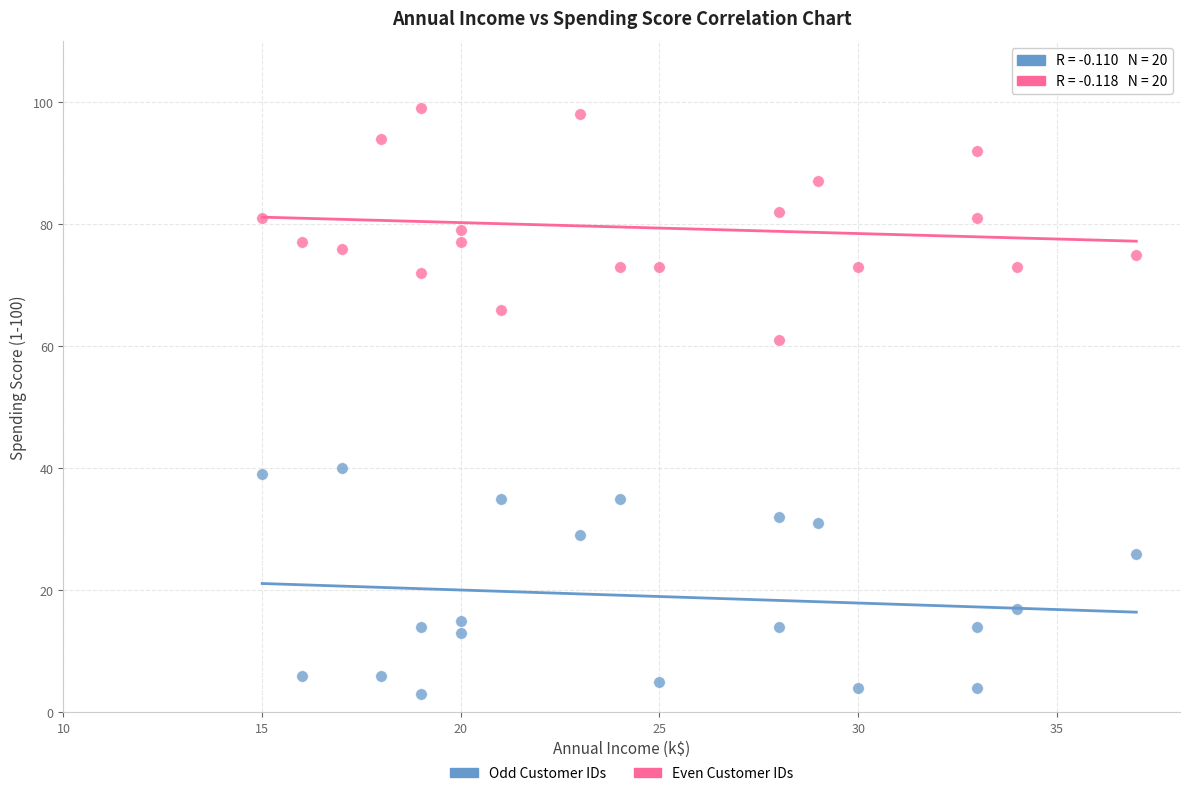

What are all the series names shown in the legend?

Odd Customer IDs, Even Customer IDs